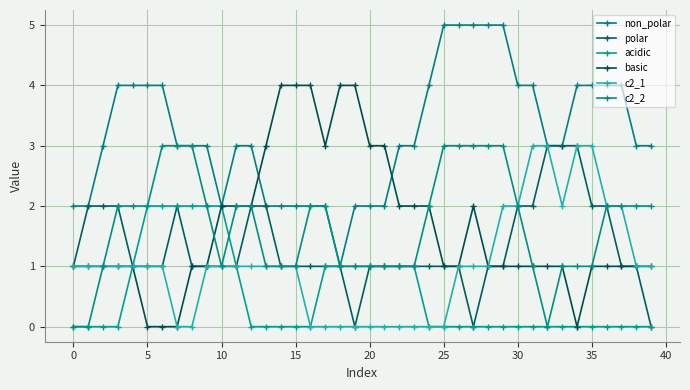

Count the number of categories in the chart.

40